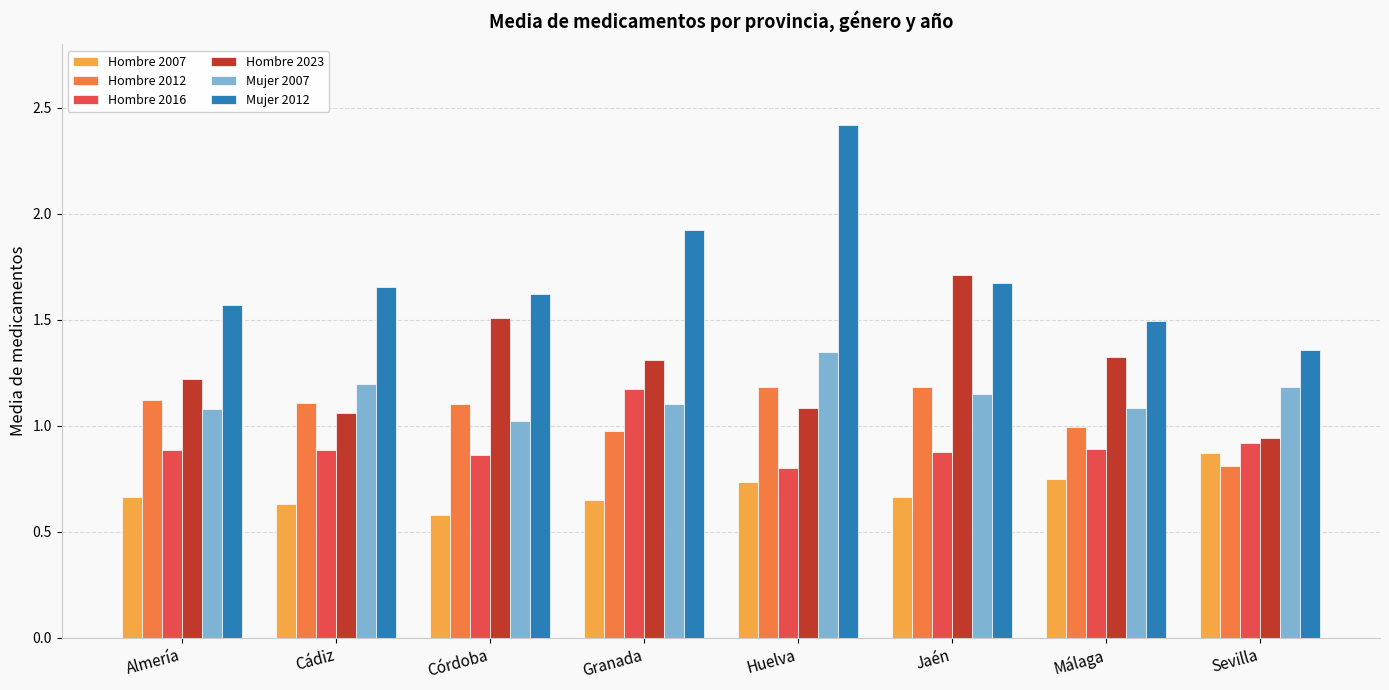

Between Jaén and Sevilla, which series saw the biggest shift?

Hombre 2023